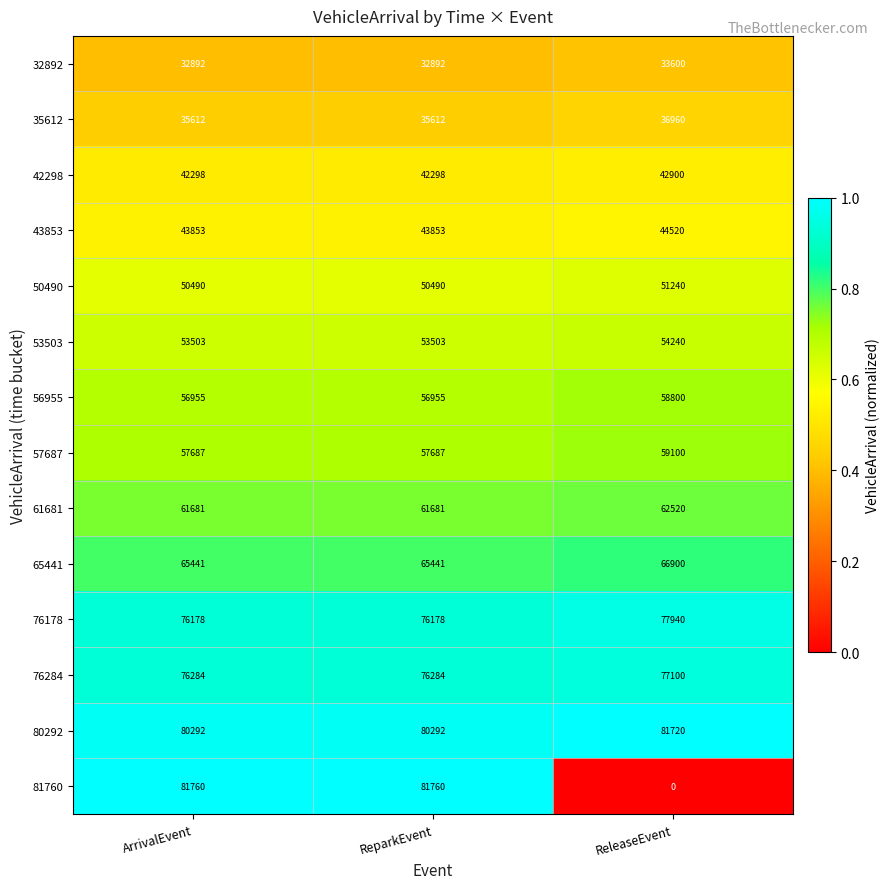

What is the difference between the maximum and minimum values in the 50490 series?

750